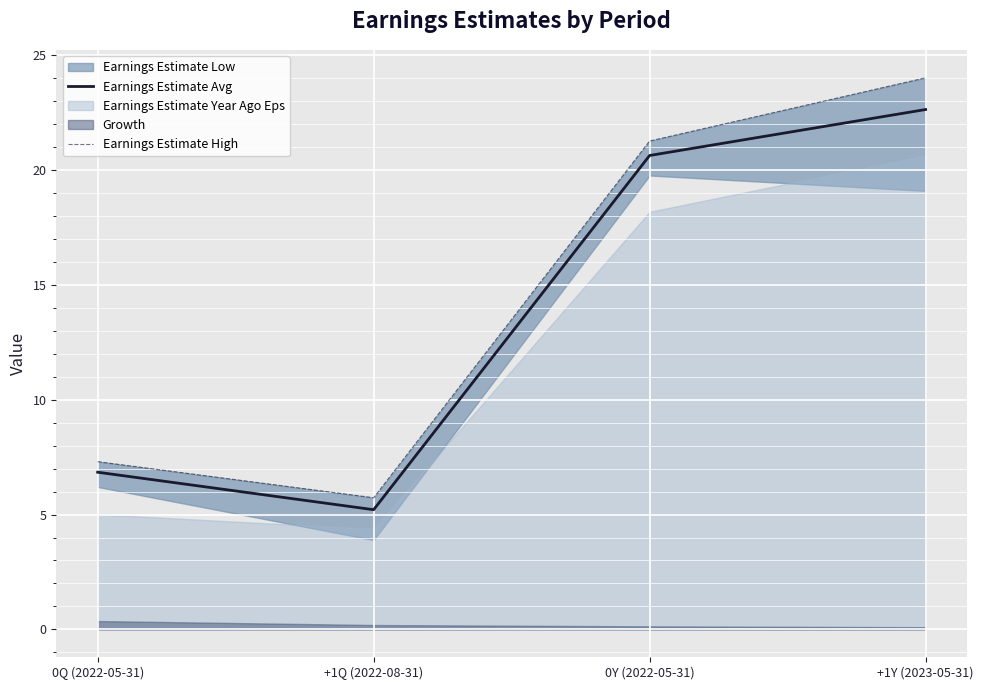

True or false: Earnings Estimate Avg has more than 2 interior local peaks.

False